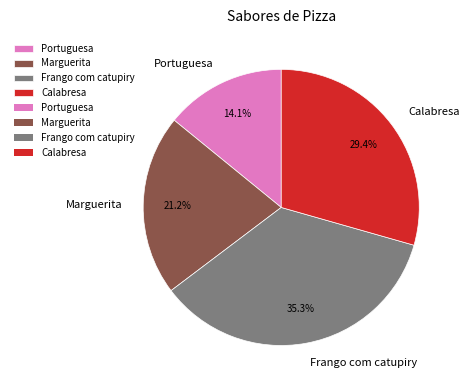

Does any single category account for the majority?

No